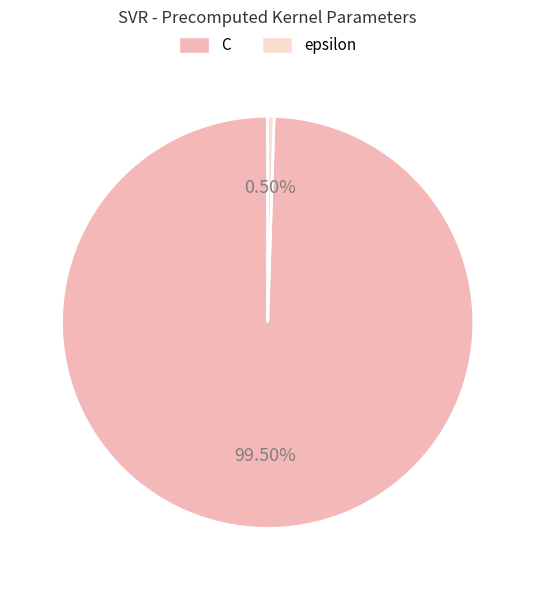

To the nearest percent, what is the difference between the largest and smallest slice percentages?

99%